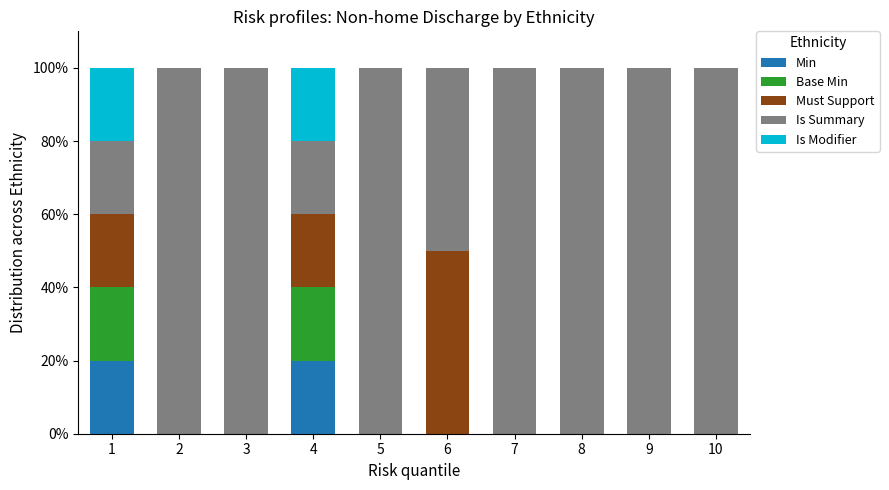

What is the total value across all series at 10?

100